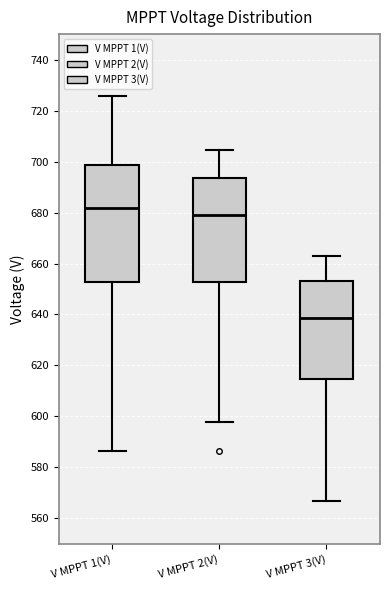

Reading left to right, transcribe this box plot: for each box, give where its median line is, the range the box spans, and where its two whiskers end, as read against the y-axis. The values are not printed on the chart, so give them approximately, as read against the axis.

V MPPT 1(V): median 682, box 652 to 698, whiskers 586 to 726
V MPPT 2(V): median 678, box 652 to 694, whiskers 598 to 704
V MPPT 3(V): median 638, box 614 to 654, whiskers 566 to 662